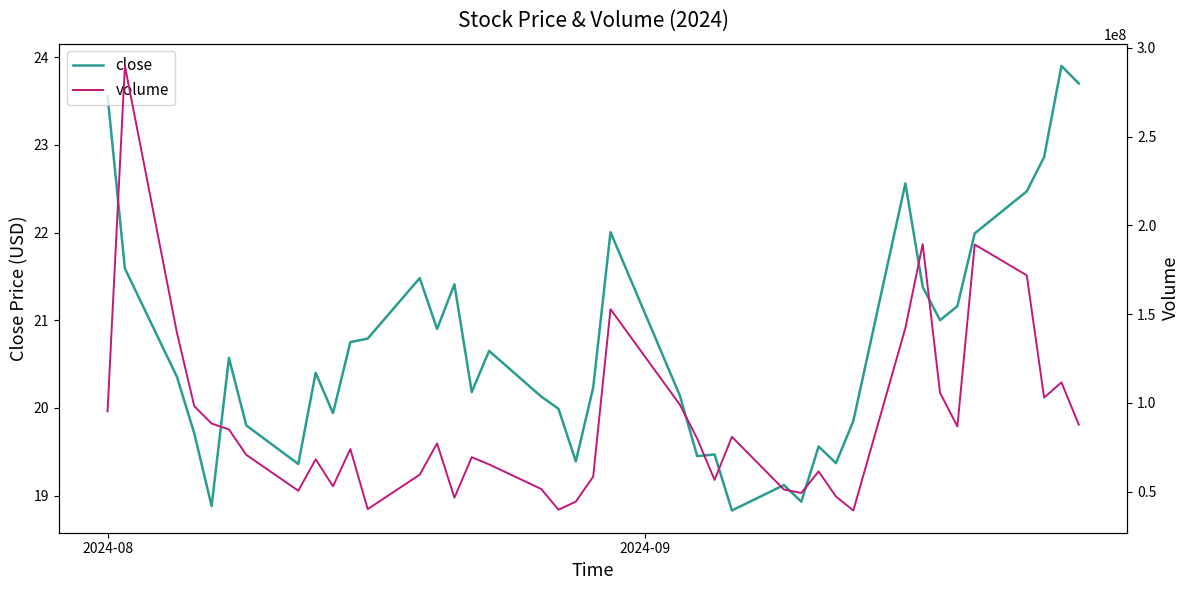

What is the minimum value for close?

18.8